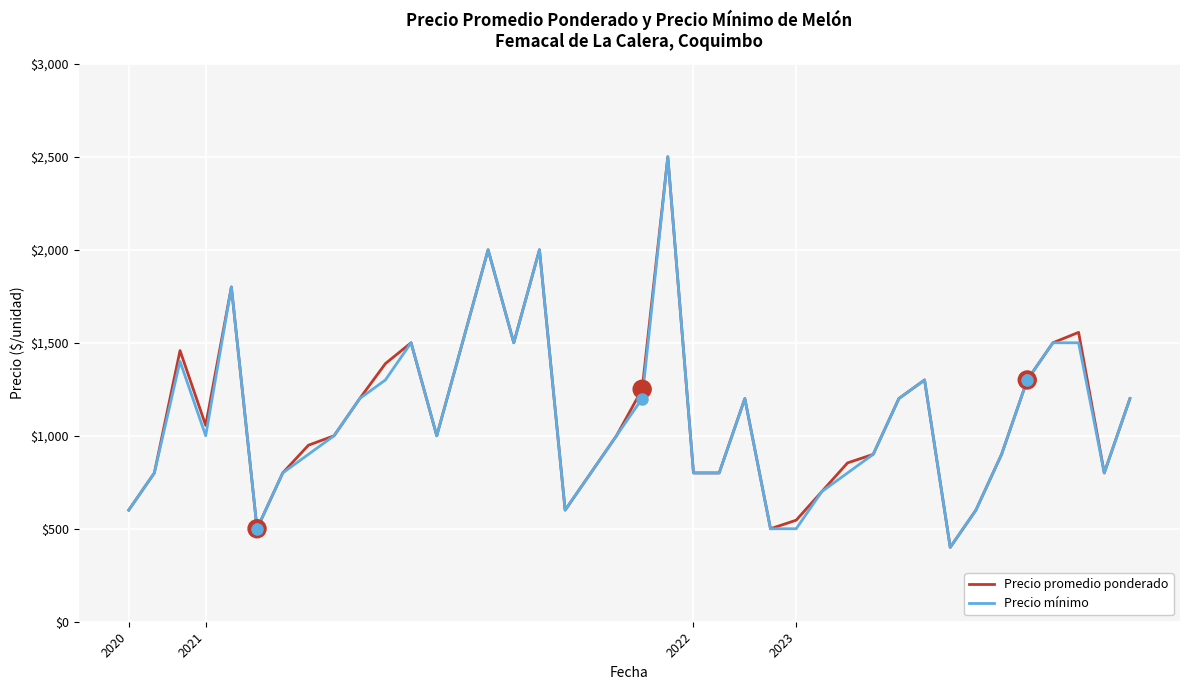

What is the difference between the second highest and second lowest values in the Precio mínimo series?

1500